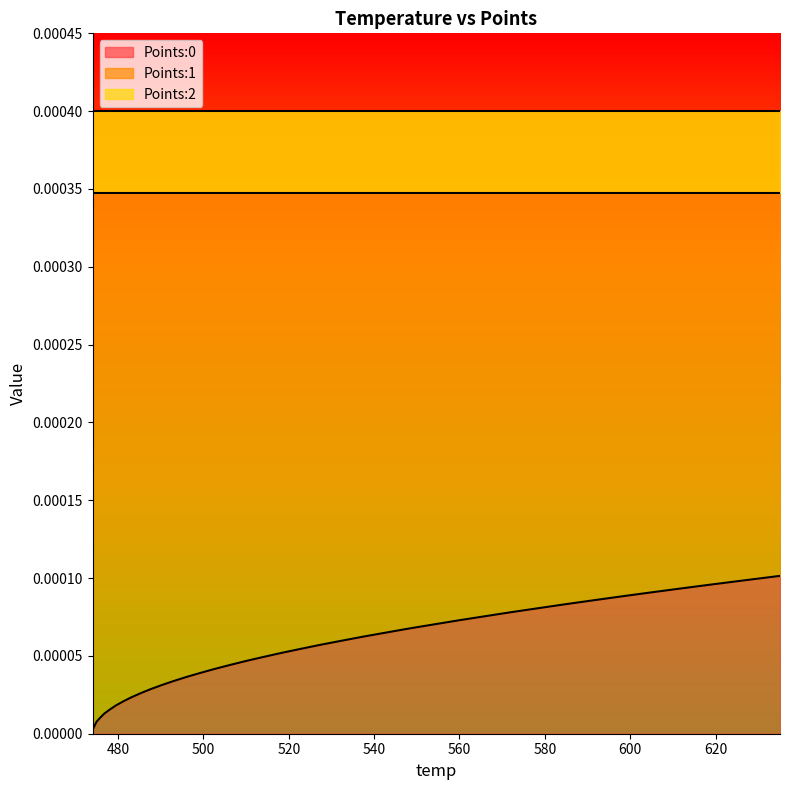

Rank the series at 612.66 from lowest to highest value.

Points:0, Points:2, Points:1